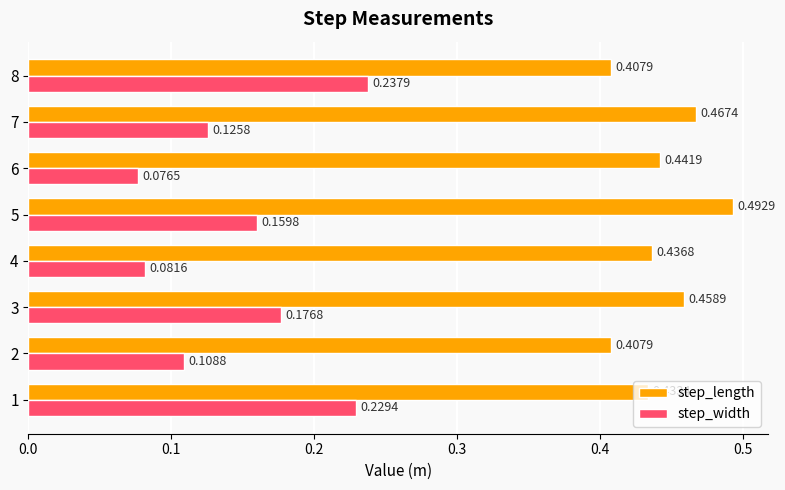

Which series has the largest range (max minus min)?

step_width